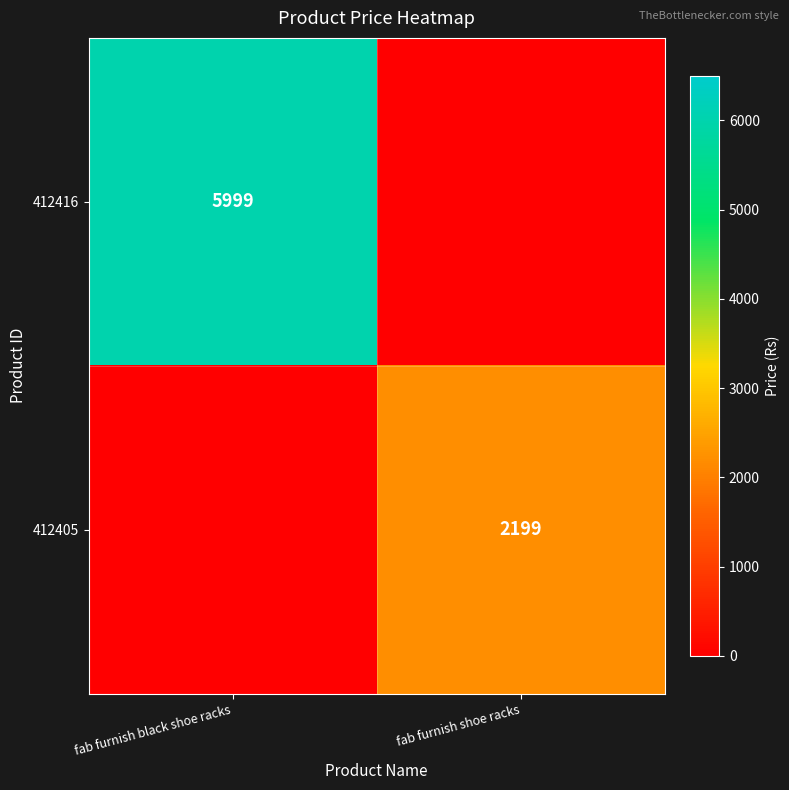

At how many categories does at least one series exceed 468?

2